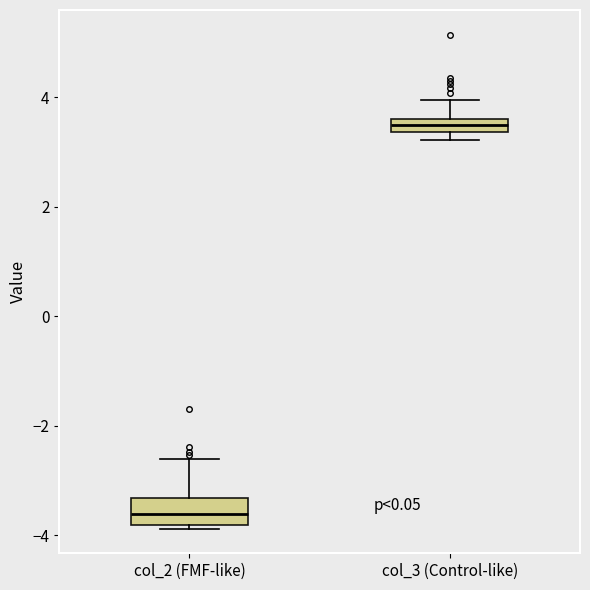

Where does the upper whisker of the box for col_3 (Control-like) end on the y-axis? The values are not printed on the chart, so give them approximately, as read against the axis.

4.0